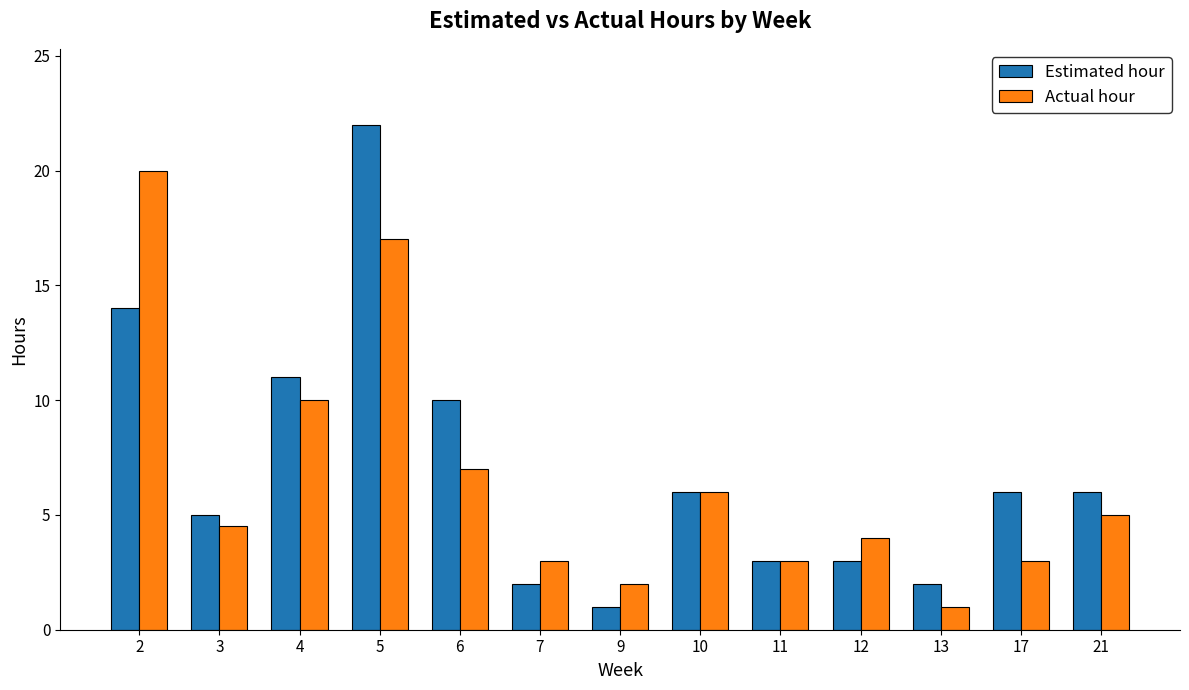

Which series has the widest spread of values?

Estimated hour